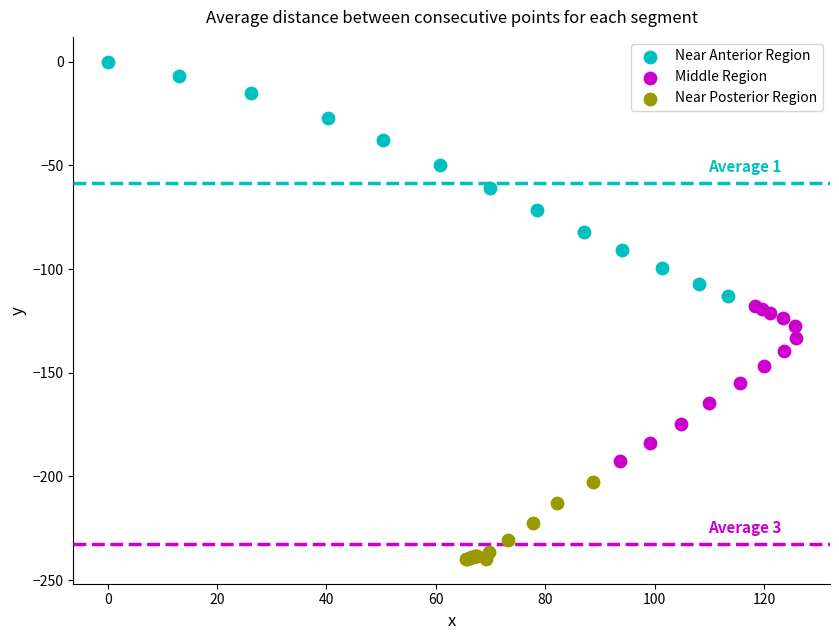

Which series has the largest Y range (max minus min)?

Near Anterior Region